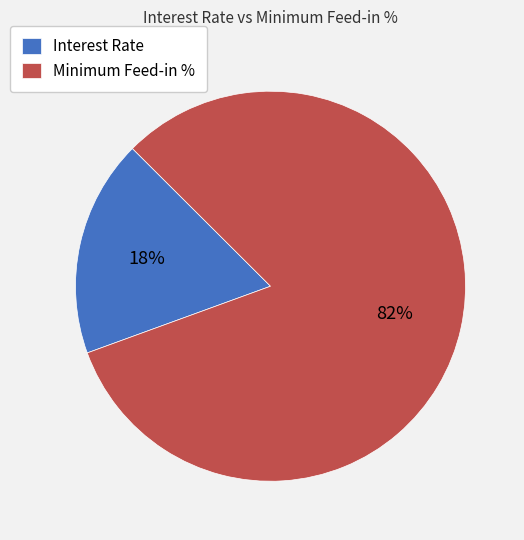

Do Minimum Feed-in % and Interest Rate together represent more than half of the pie?

Yes